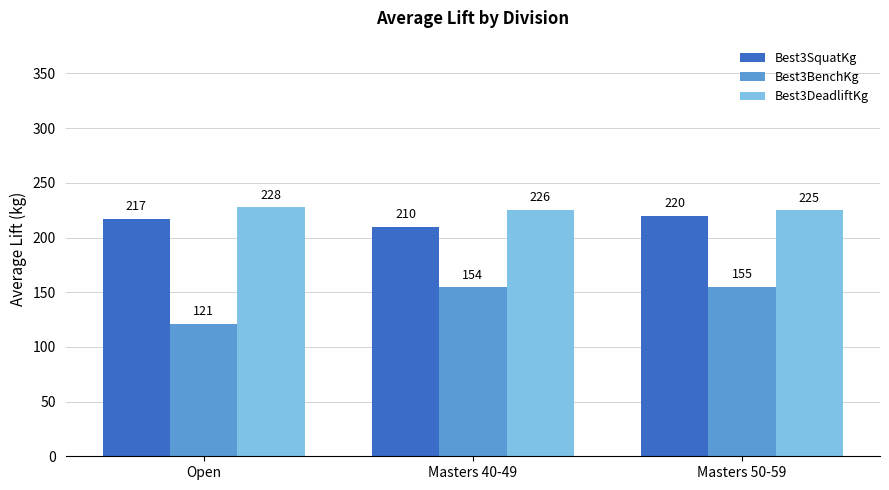

How many groups of bars are there?

3